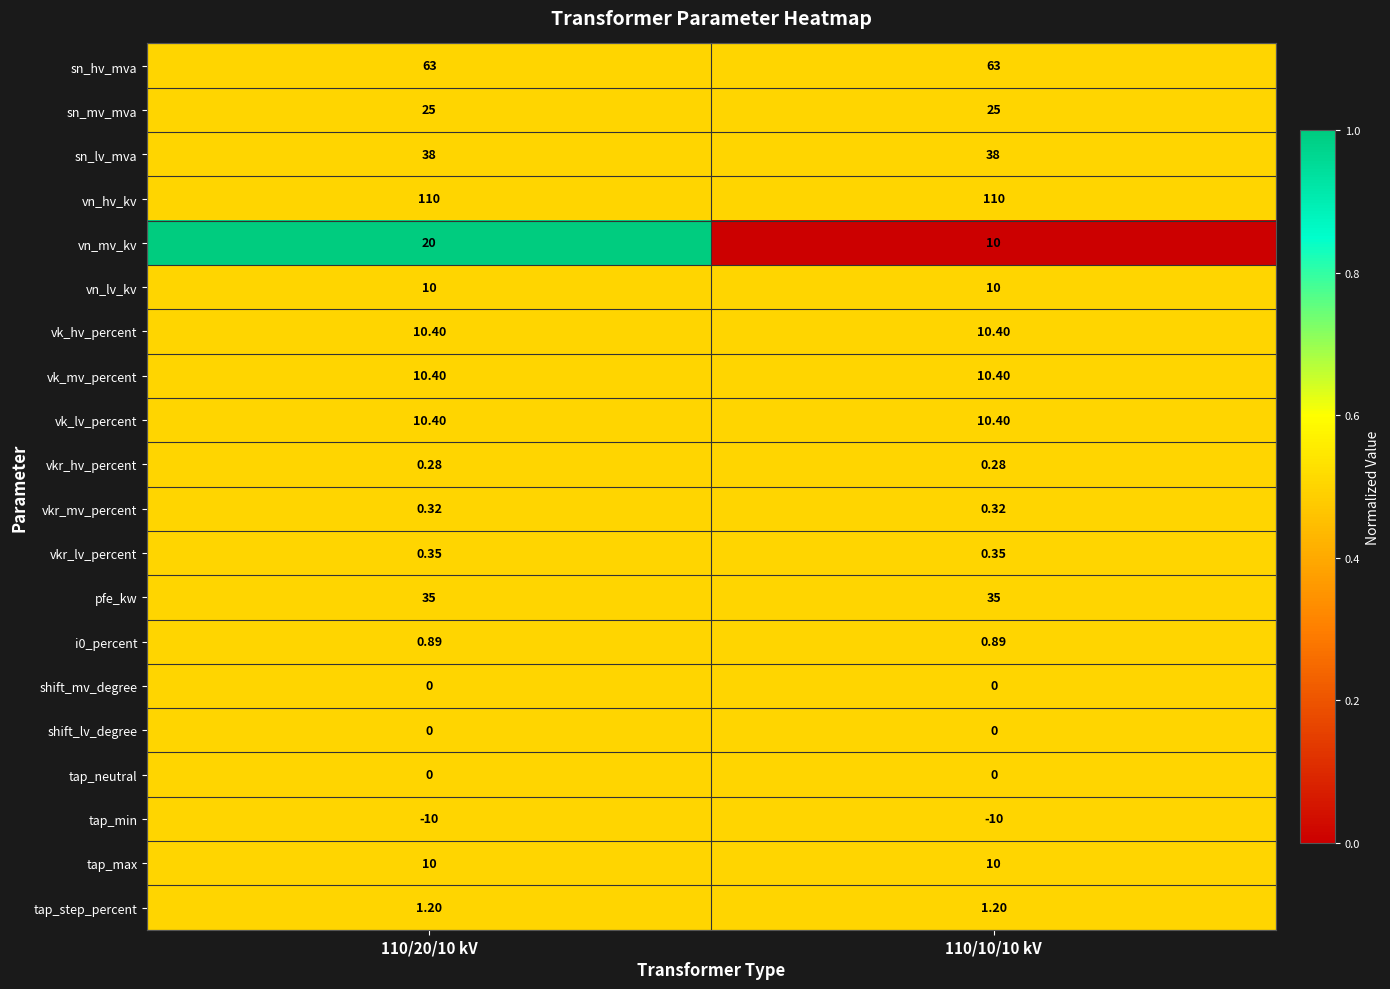

Which series changed the most between 110/20/10 kV and 110/10/10 kV?

vn_mv_kv